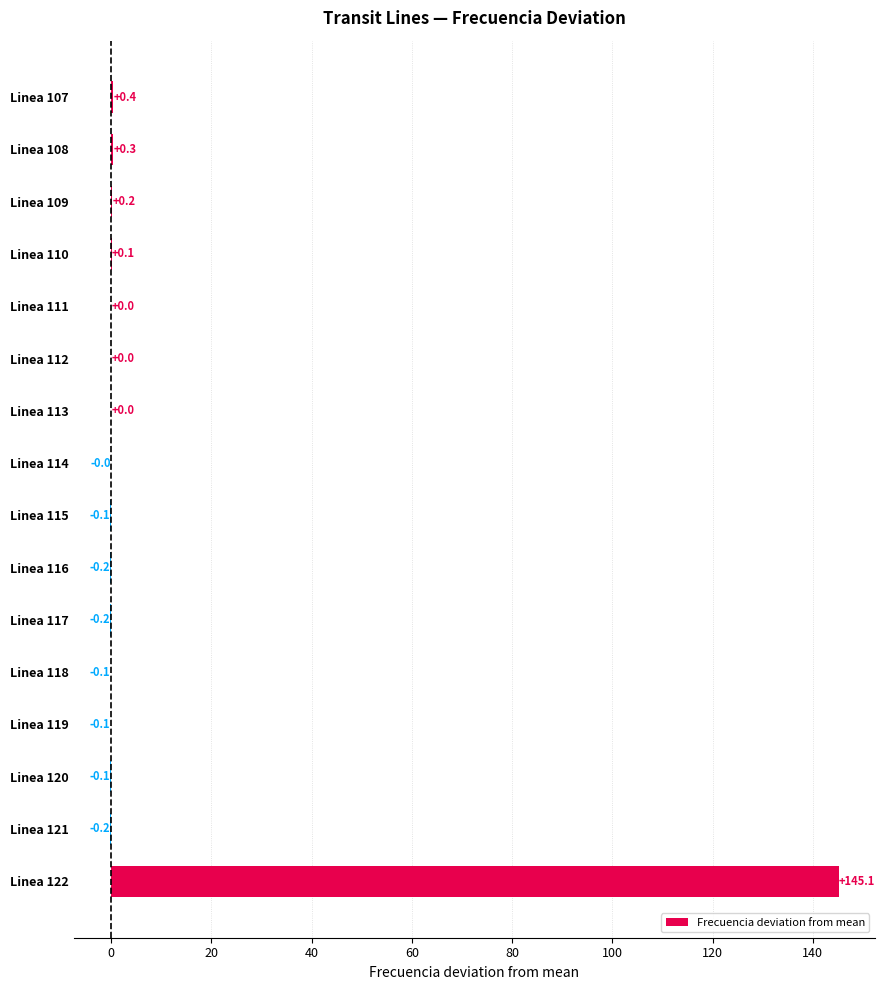

Which has a higher value, Linea 109 or Linea 111?

Linea 109